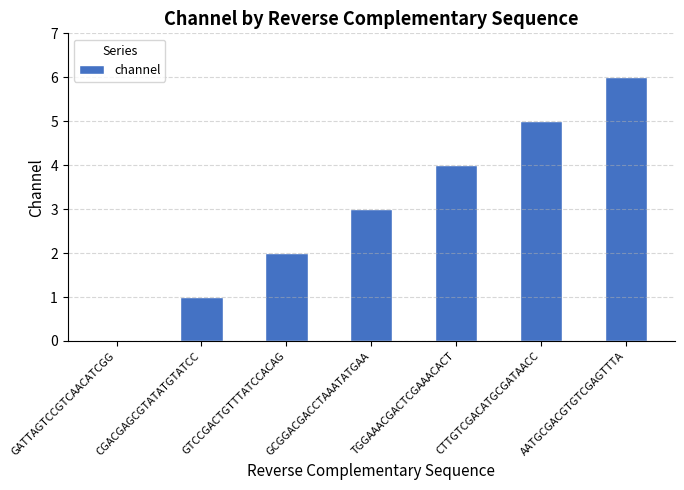

What is the average value?

3